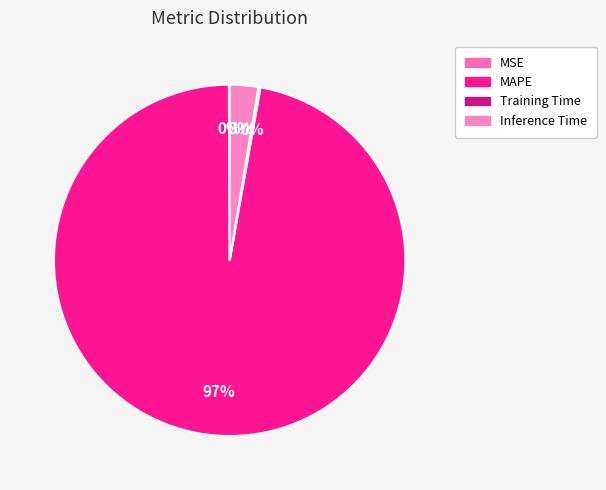

The MSE slice represents 0% of the pie. True or false?

True